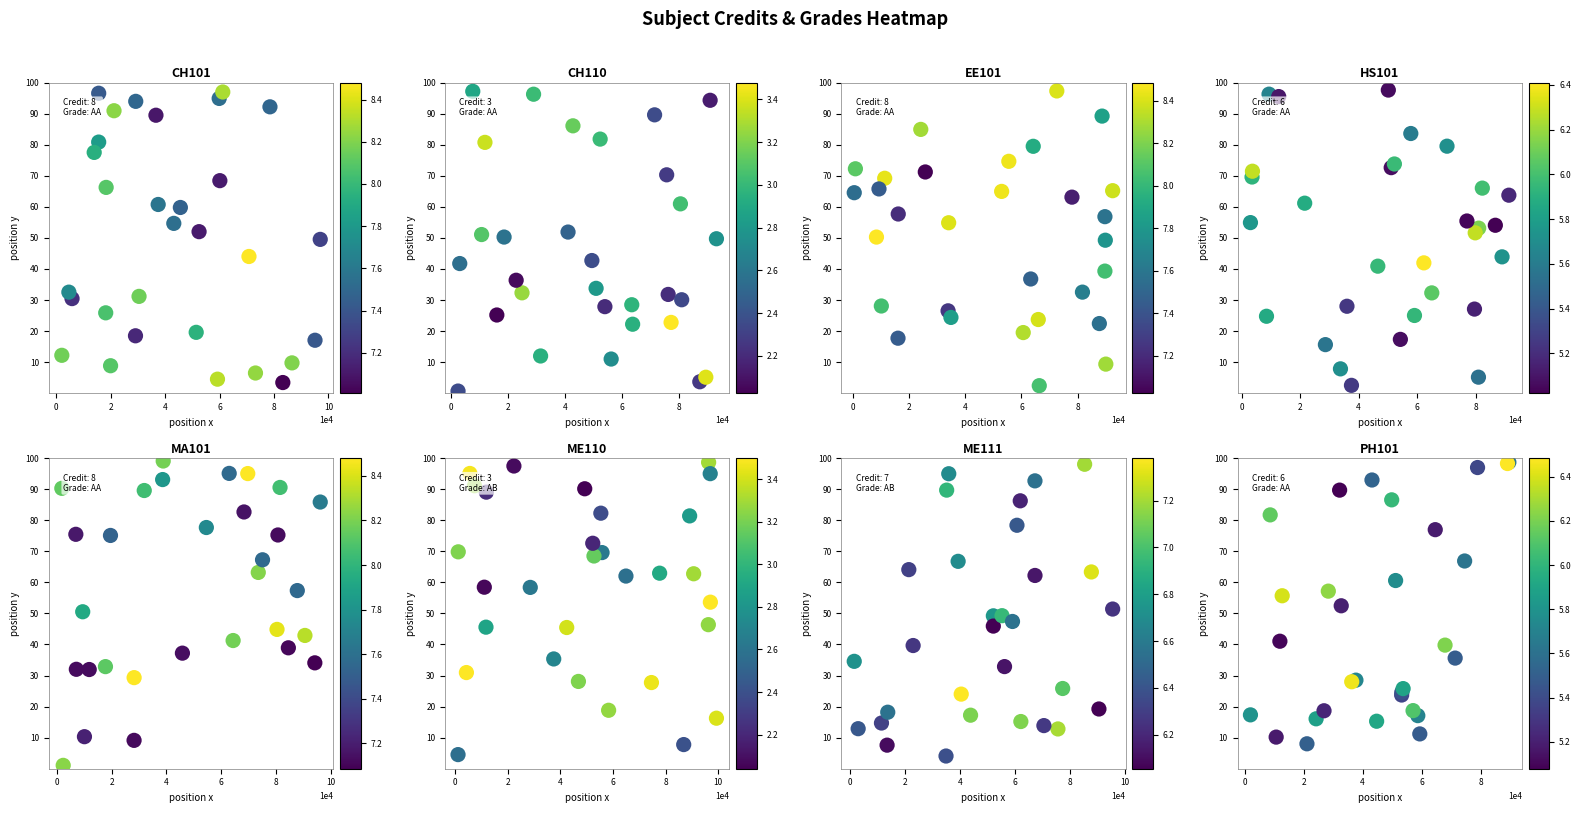

Is the value of EE101 at 4 greater than the value of ME110 at 11?

No